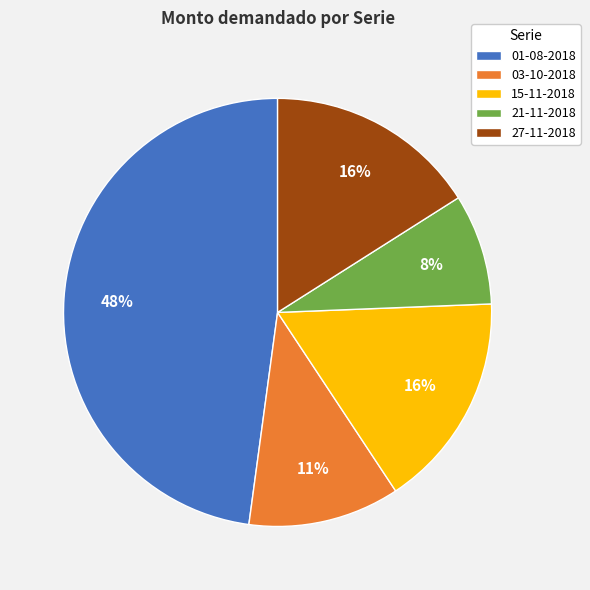

To the nearest percent, what is the difference between the 21-11-2018 and 15-11-2018 slice percentages?

8%